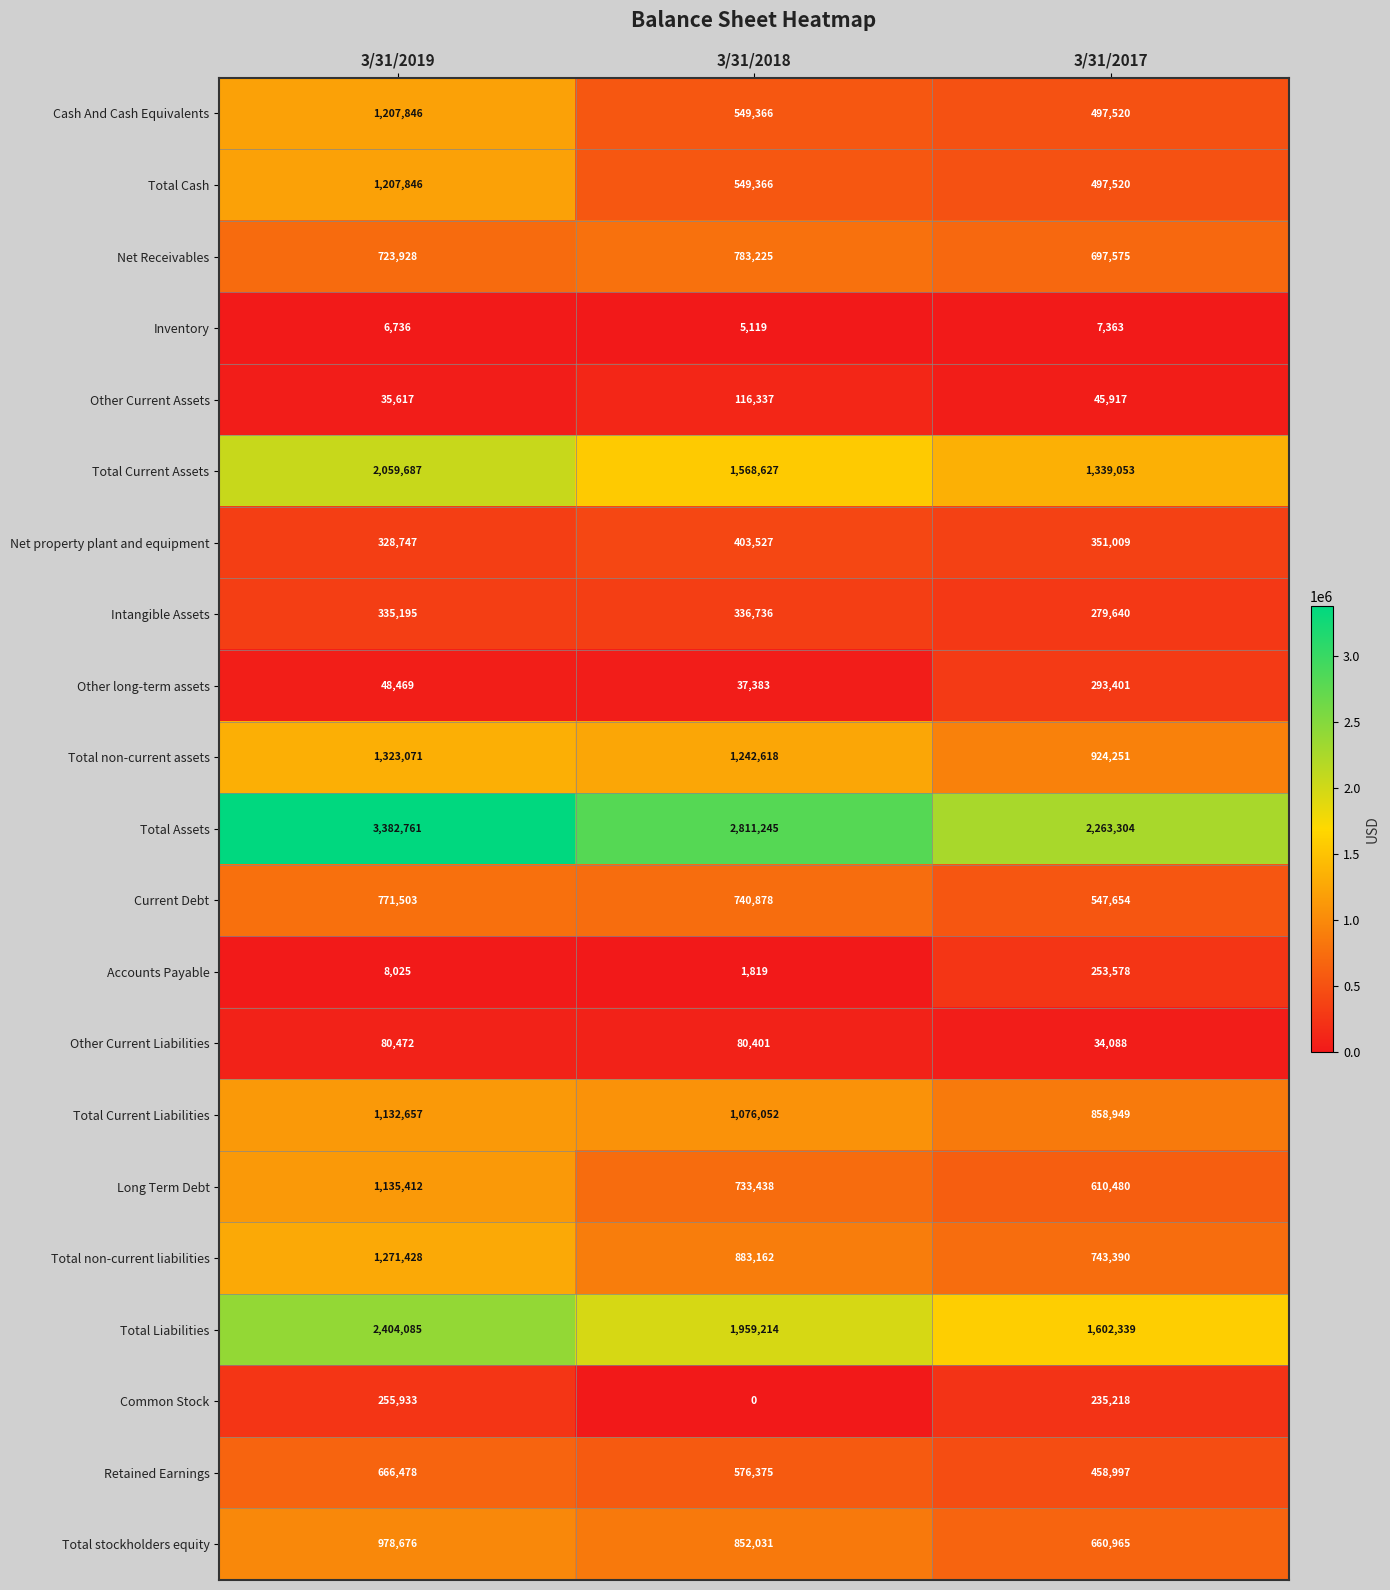

What is the maximum value for Total non-current liabilities?

1271428